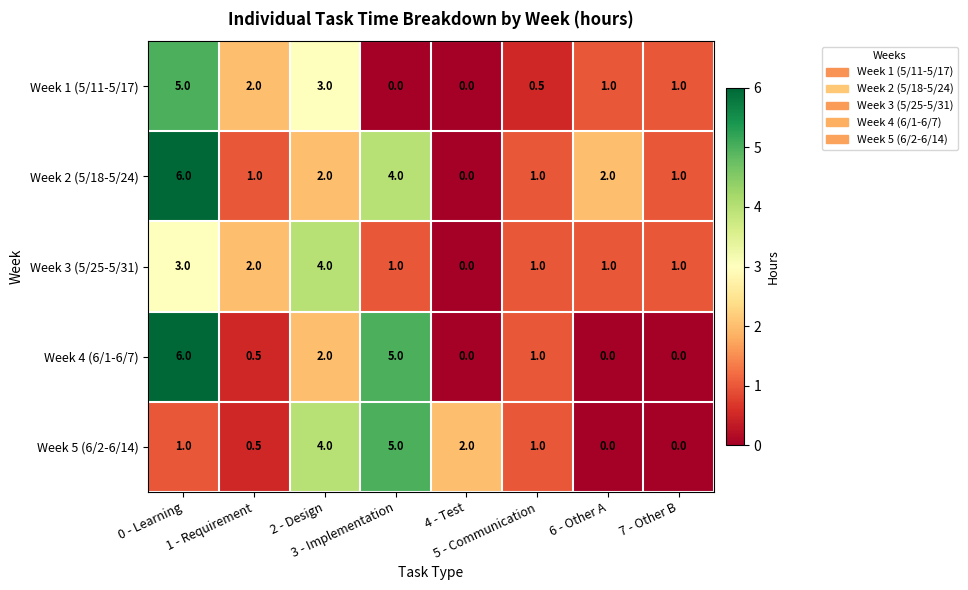

Which label corresponds to the largest value in the chart?

0 - Learning